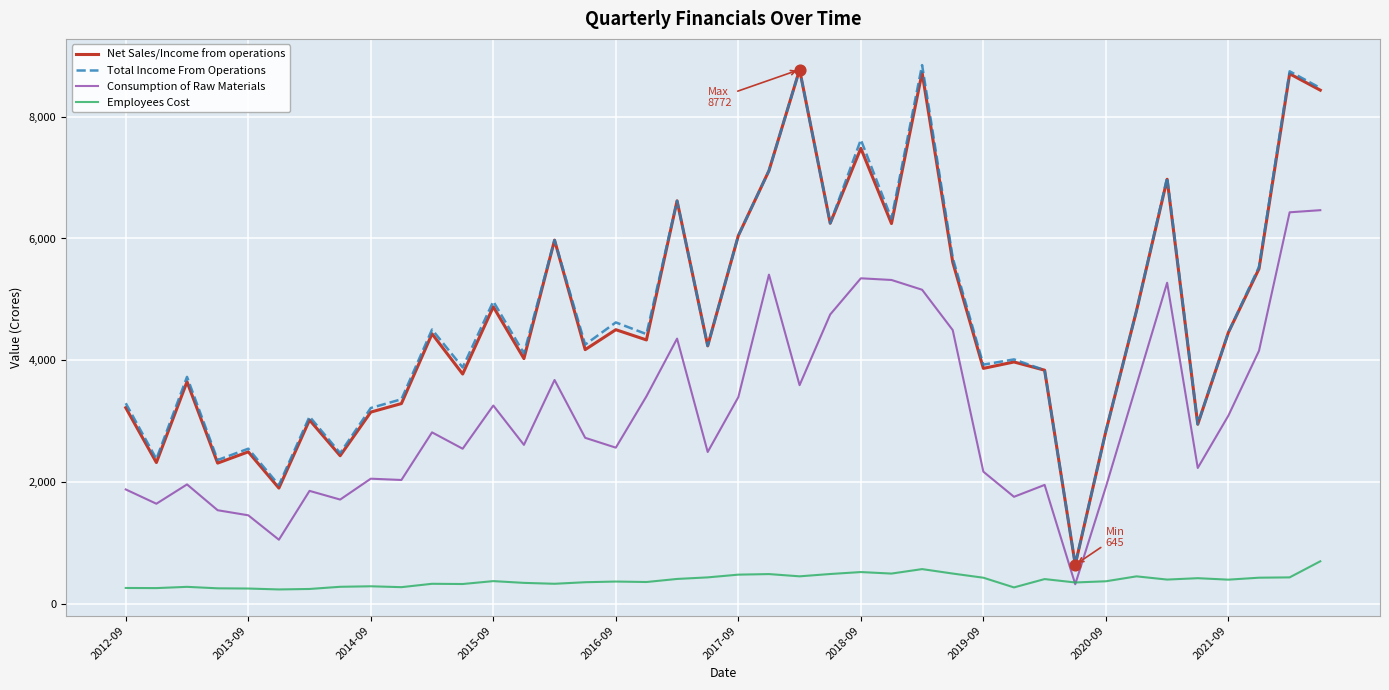

What is the minimum value shown in the chart?

239.6